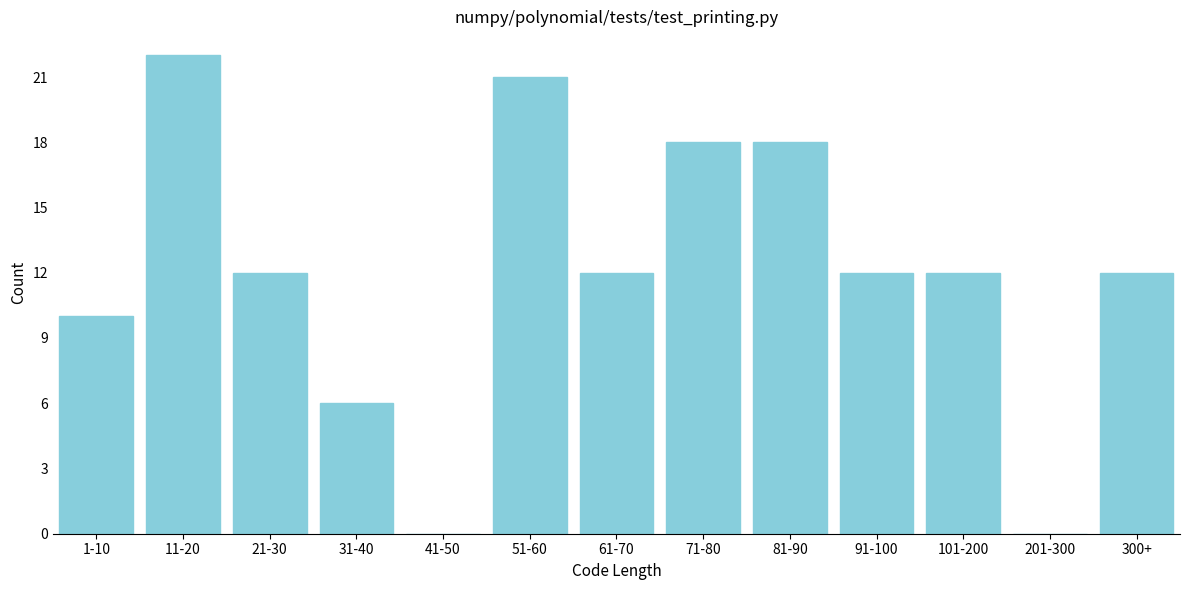

Reading left to right, list all the values displayed in this chart.

1-10=10	11-20=22	21-30=12	31-40=6	41-50=0	51-60=21	61-70=12	71-80=18	81-90=18	91-100=12	101-200=12	201-300=0	300+=12